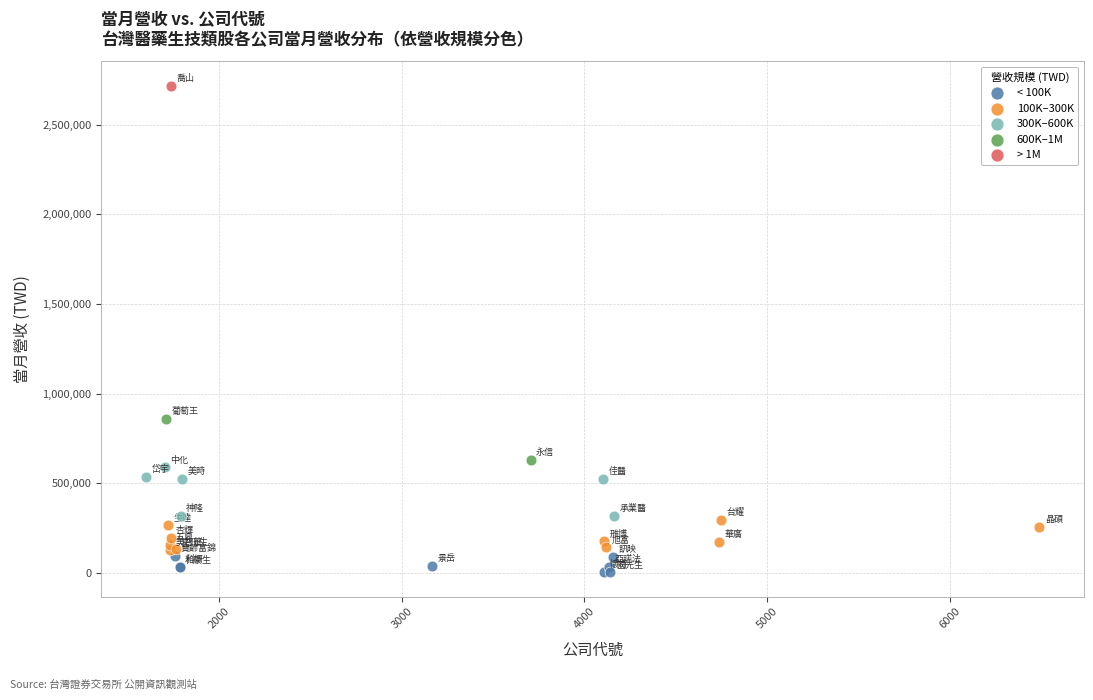

Which series contains the lowest Y value?

< 100K